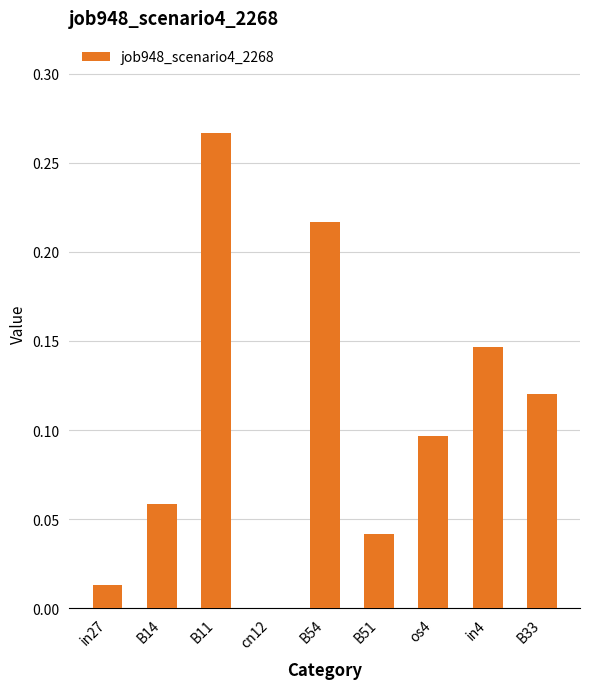

At which category does the chart reach its peak across all series?

B11